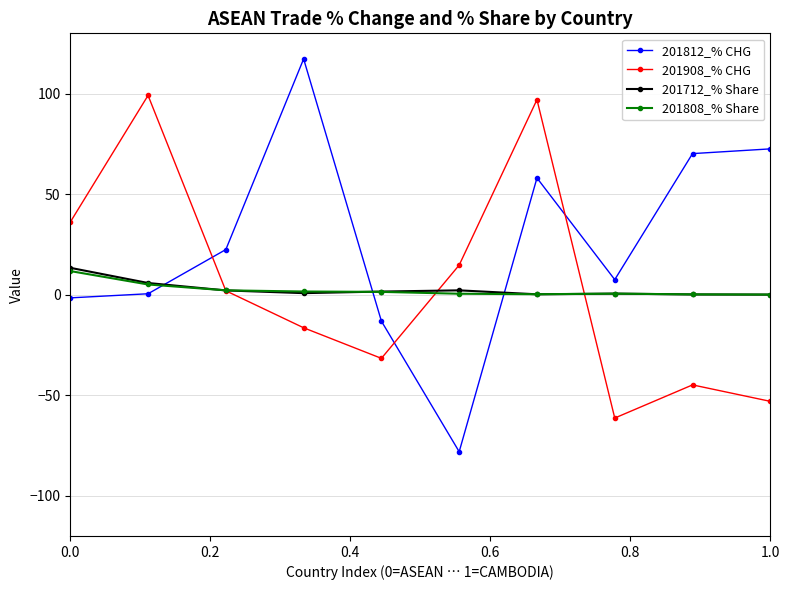

How many times do 201908_% CHG and 201812_% CHG cross each other?

3